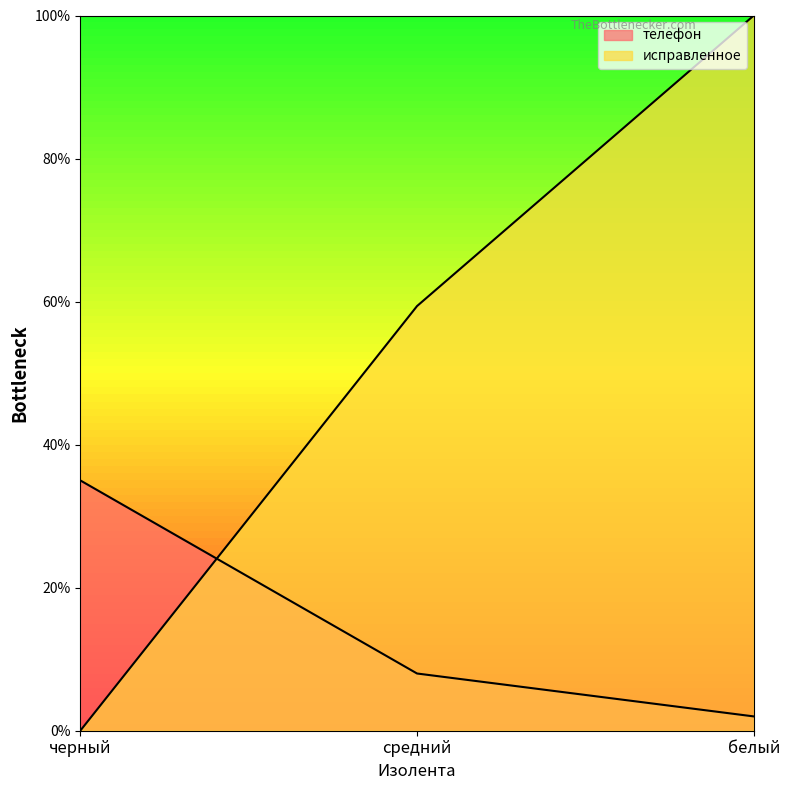

Is the value of телефон at средний greater than the value of исправленное at белый?

No